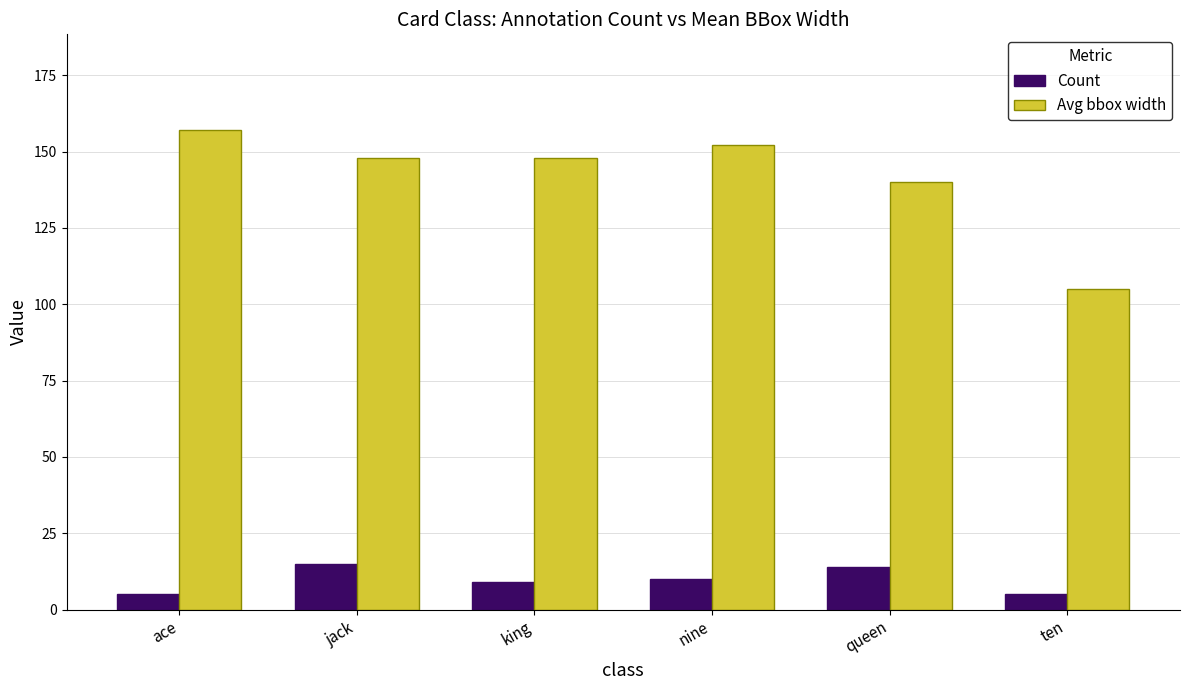

True or false: Avg bbox width has a value of 75 at queen.

False